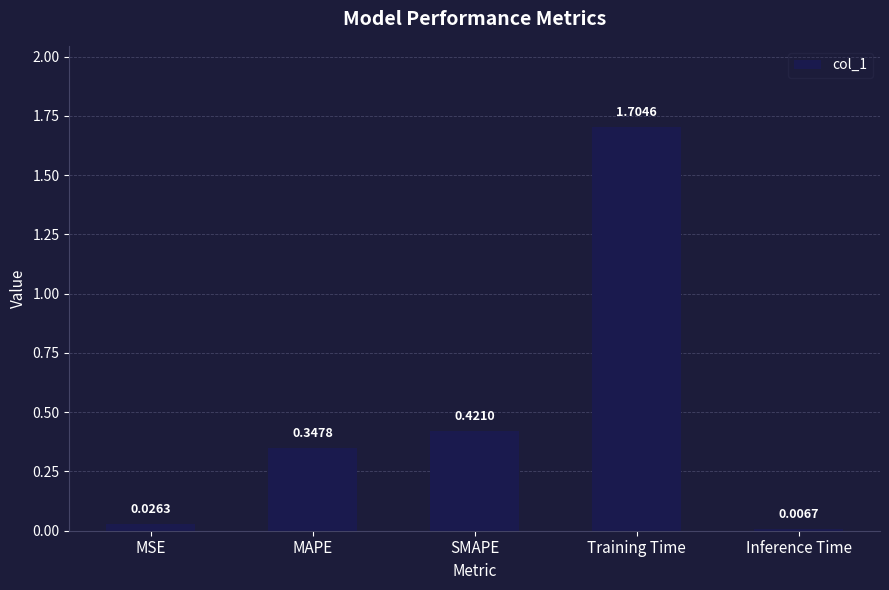

What is the label of the 2nd bar from the right?

Training Time